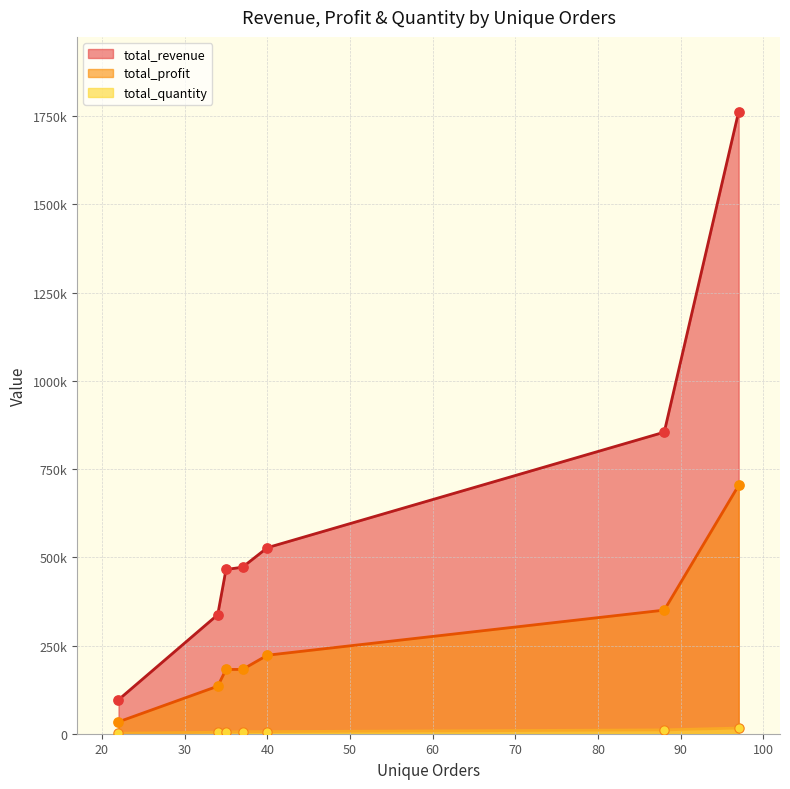

At how many categories does at least one series exceed 666255?

2